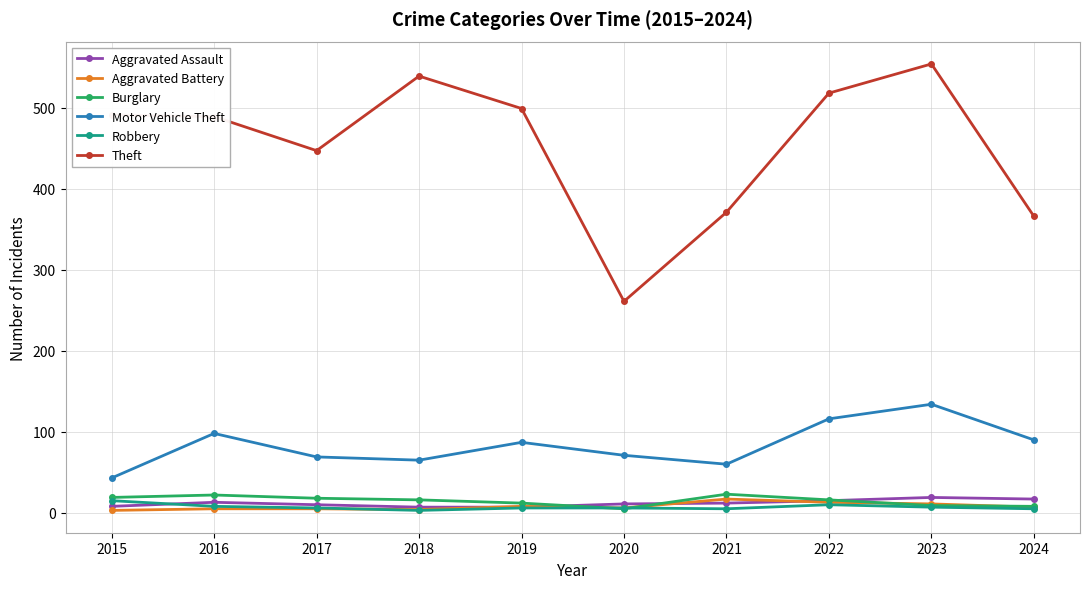

What is the greatest value displayed?

554